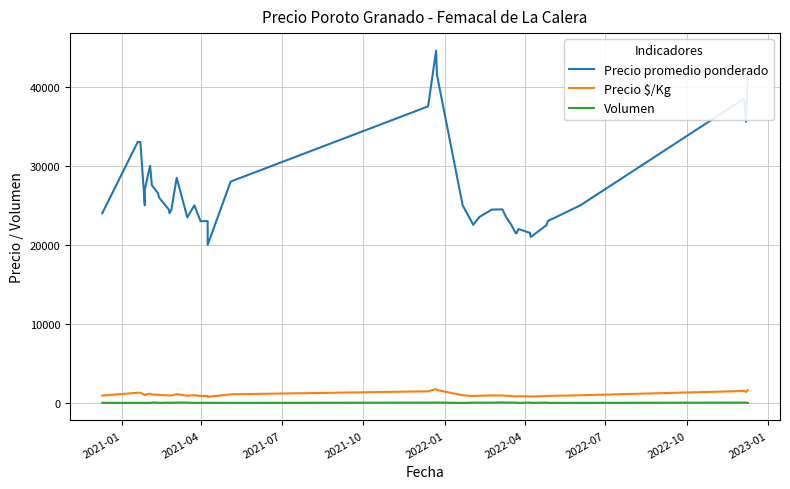

How many interior local peaks does the Volumen series have?

7